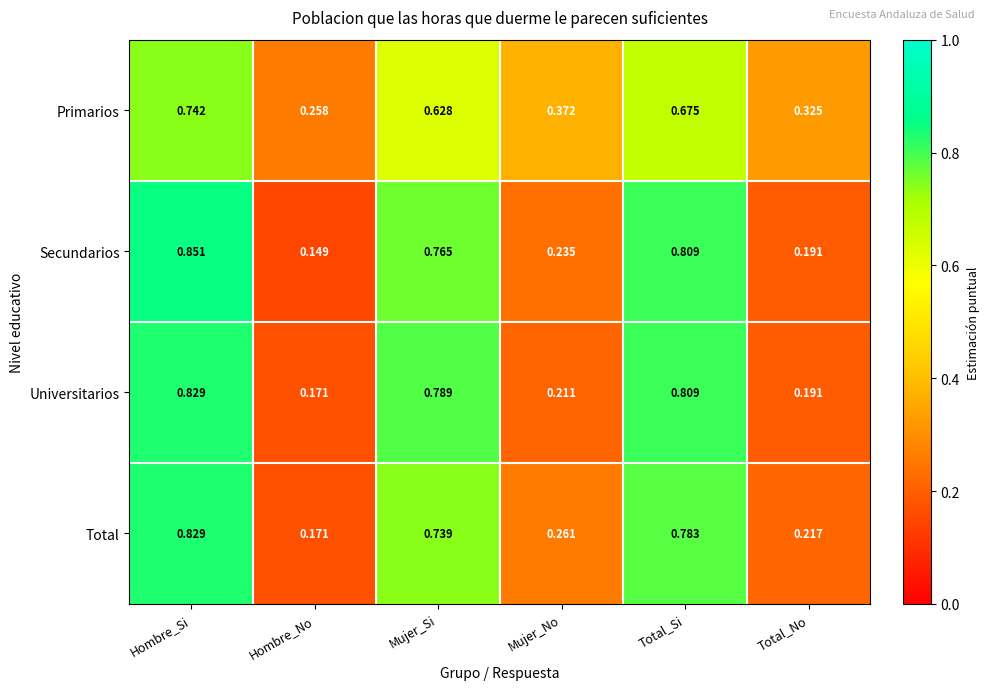

At which label is Secundarios closest to 0?

Hombre_No